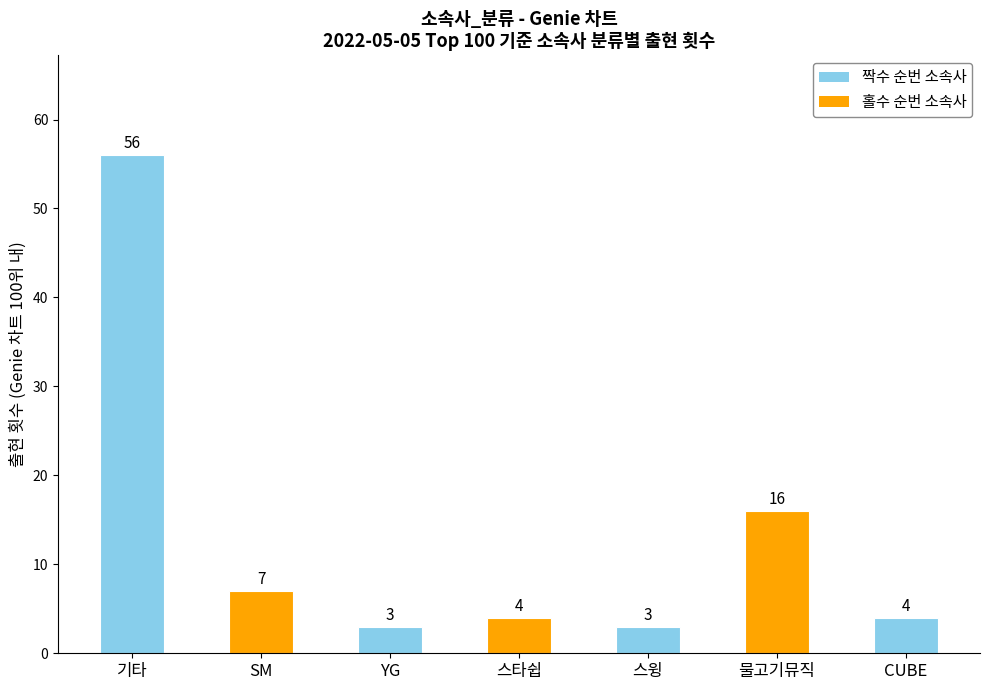

At which label is the value closest to 29?

물고기뮤직